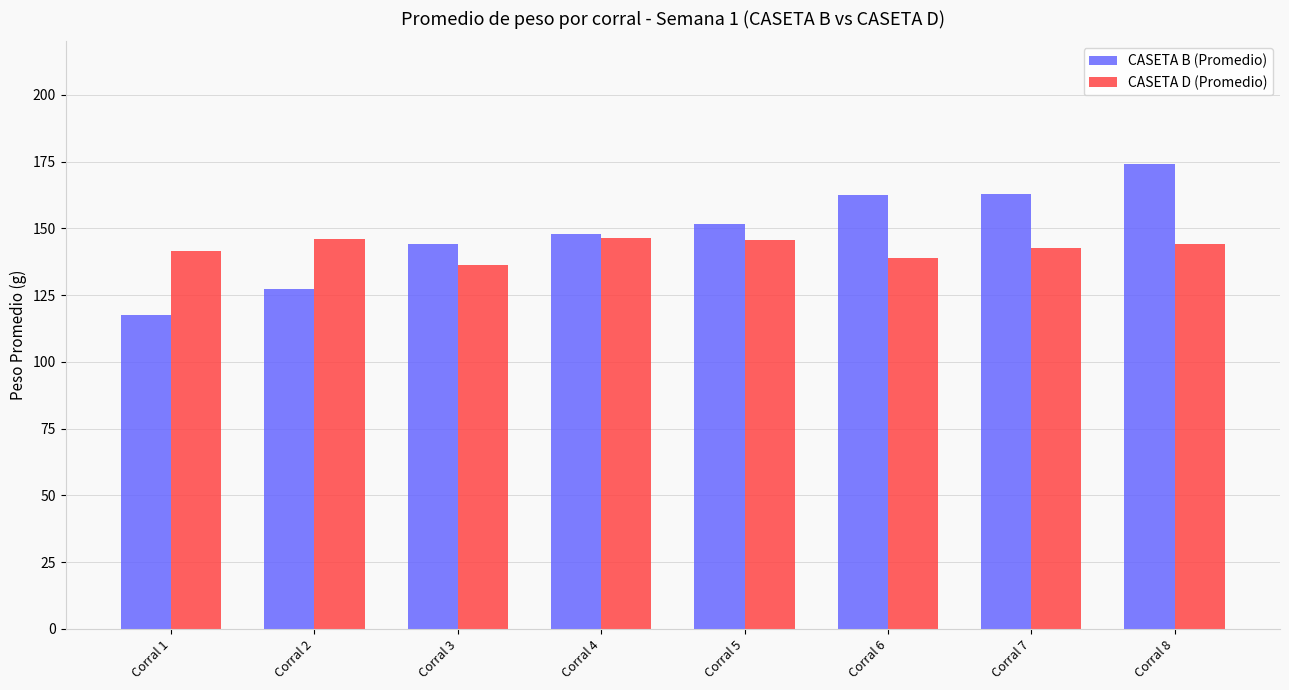

Rank the series by their maximum value, from lowest to highest.

CASETA D (Promedio), CASETA B (Promedio)